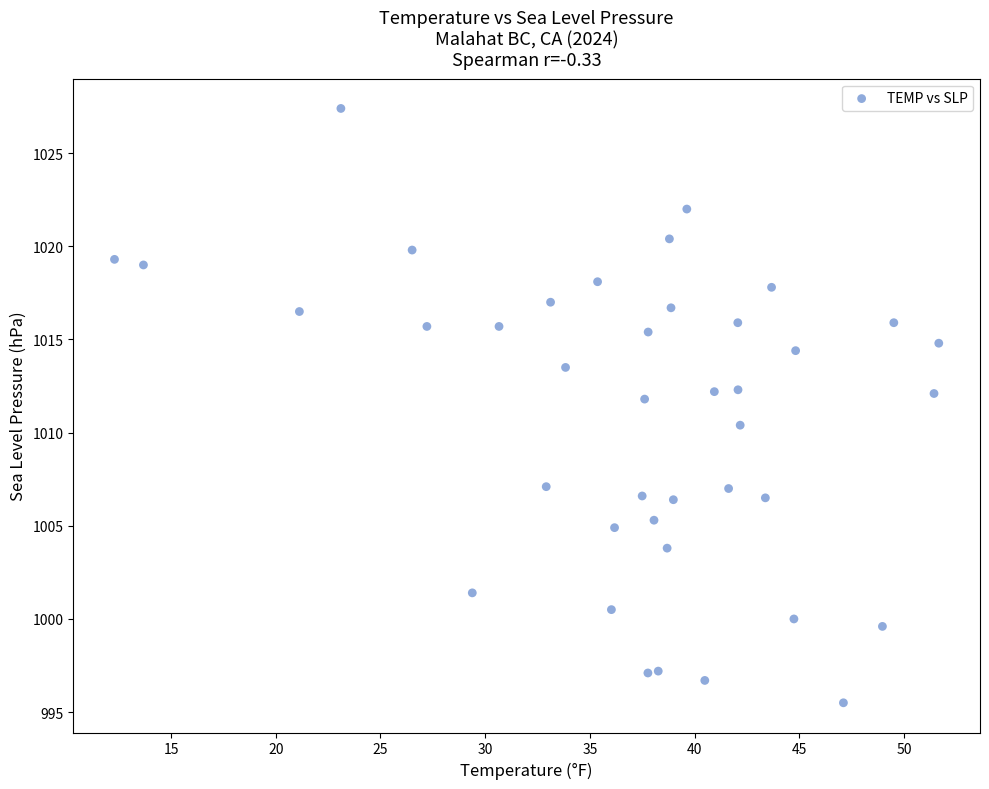

What is the range of Y values (max minus min)?

31.9